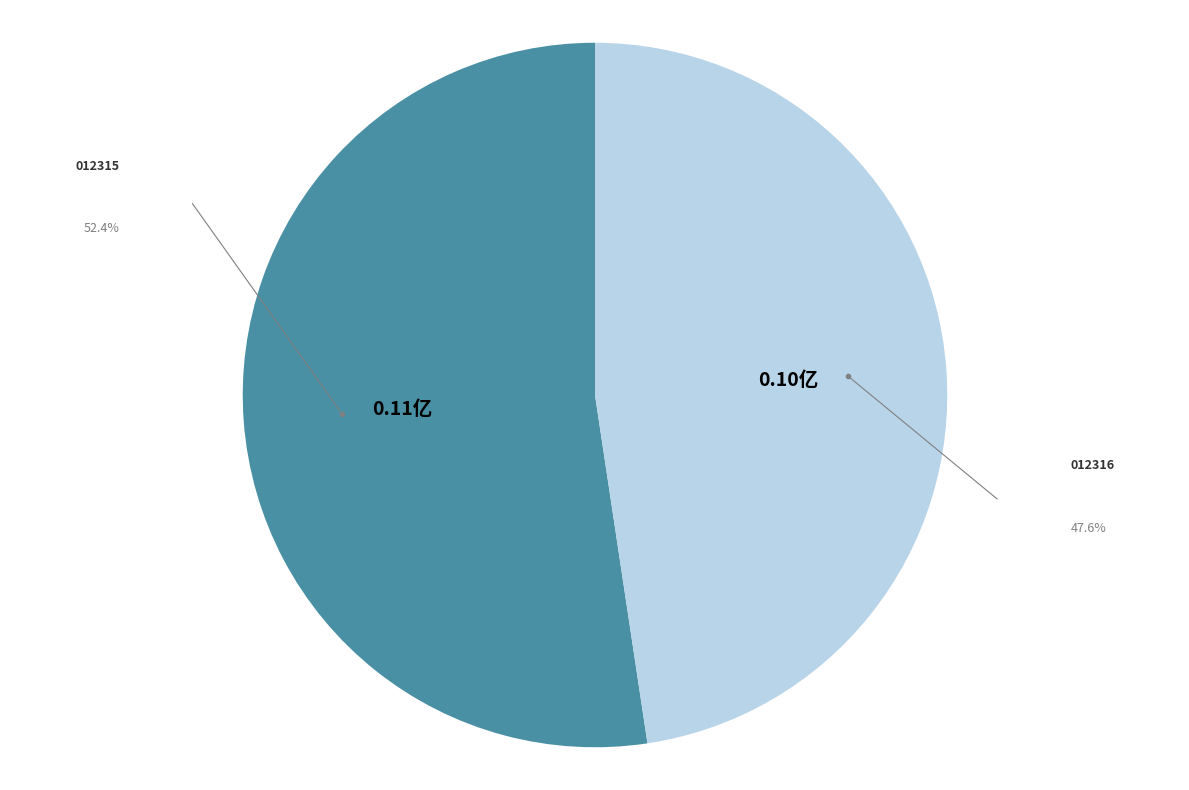

How many segments does this pie chart have?

2